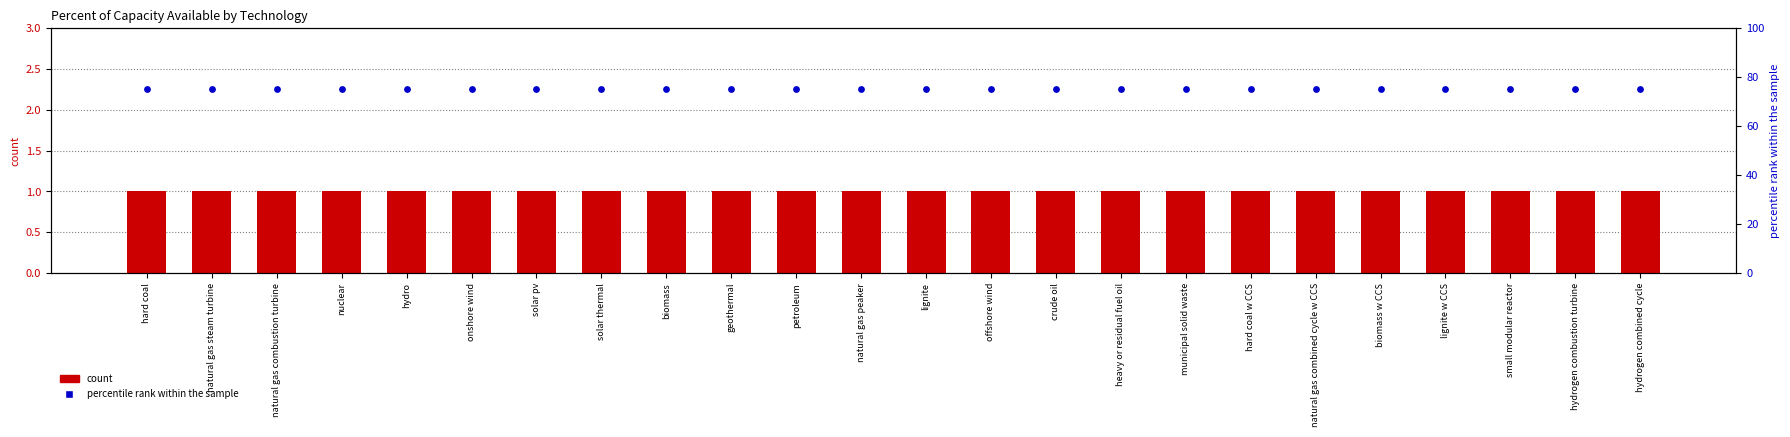

At how many categories does at least one series exceed 59?

24